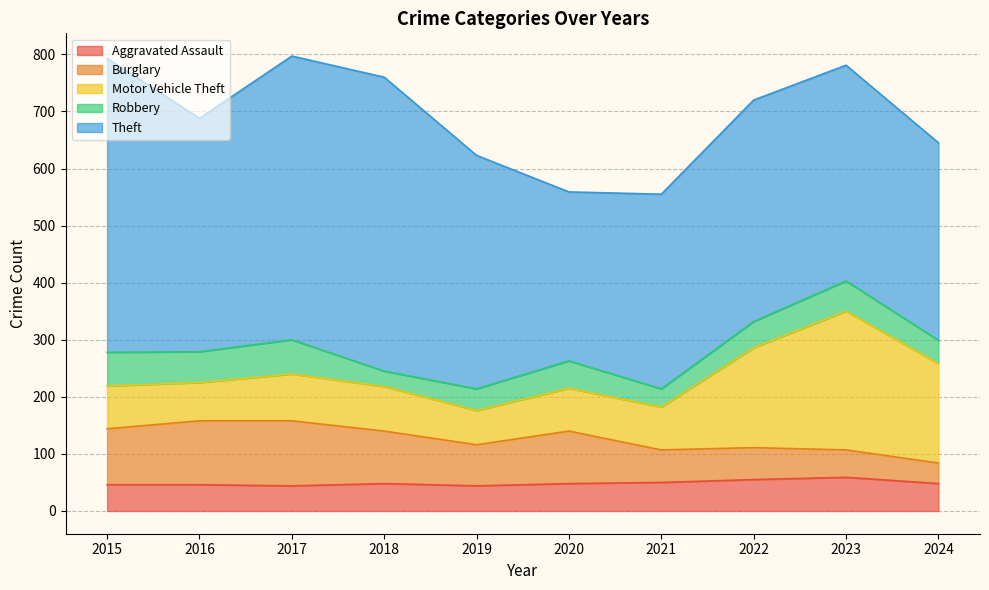

Reading left to right, what are all the values shown in this chart?

Aggravated Assault: 46	46	44	48	44	48	50	55	59	48
Burglary: 98	112	114	92	72	92	57	56	48	36
Motor Vehicle Theft: 75	67	82	78	60	75	75	175	243	174
Robbery: 59	54	60	27	38	48	32	46	53	41
Theft: 515	409	497	515	409	296	341	388	378	346